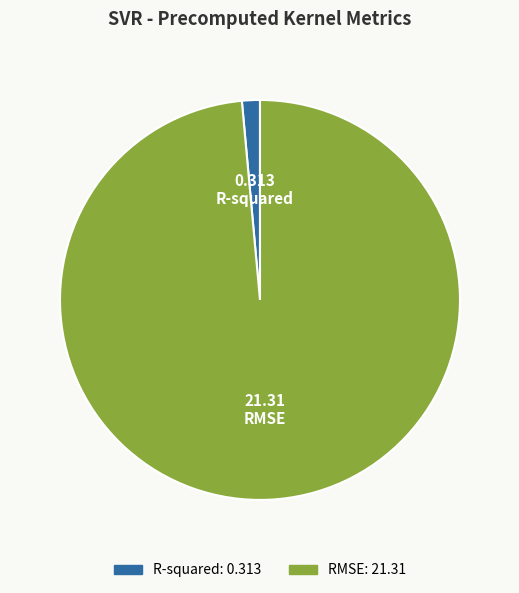

Is the sum of R-squared and RMSE greater than half?

Yes